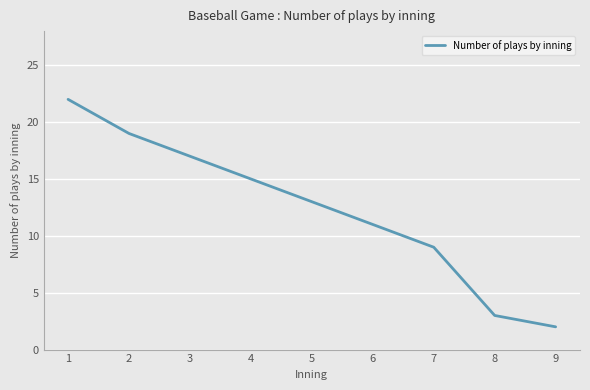

What is the greatest value displayed?

22